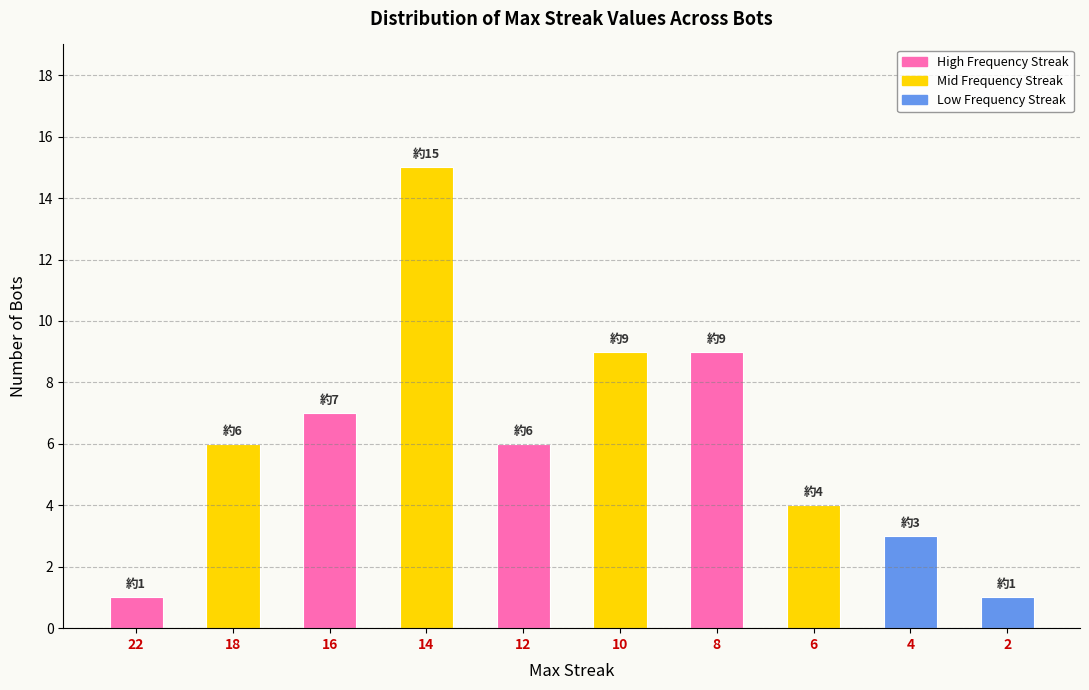

Is it true that the value at 2 is 2?

False